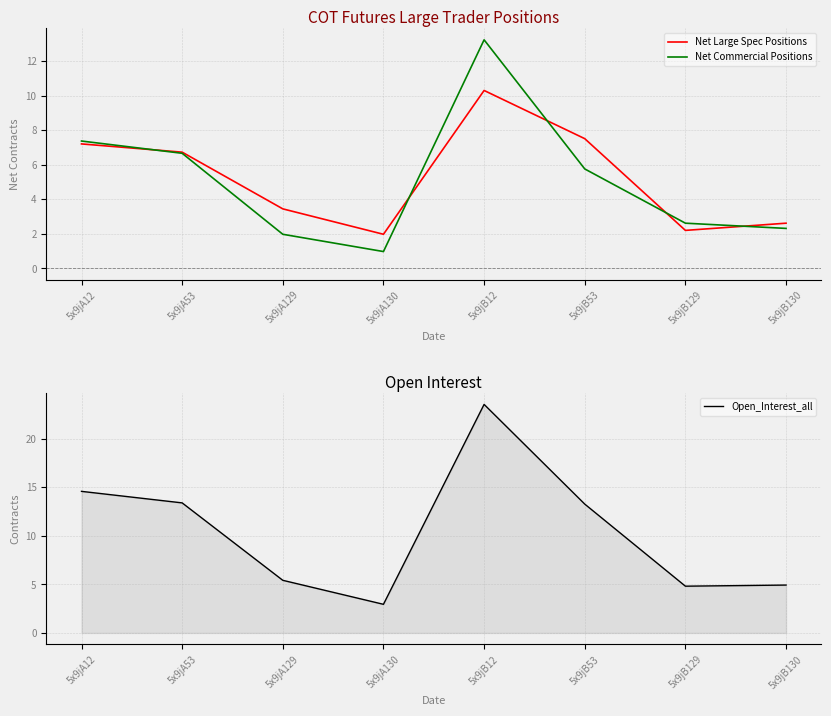

At which category does Net Commercial Positions reach its first local valley?

5x9jA130